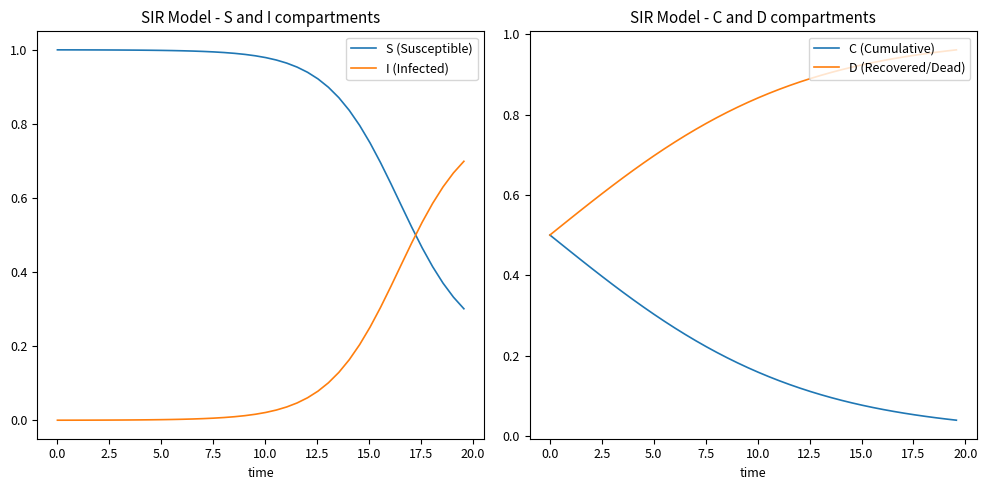

How many times do I (Infected) and S (Susceptible) cross each other?

1